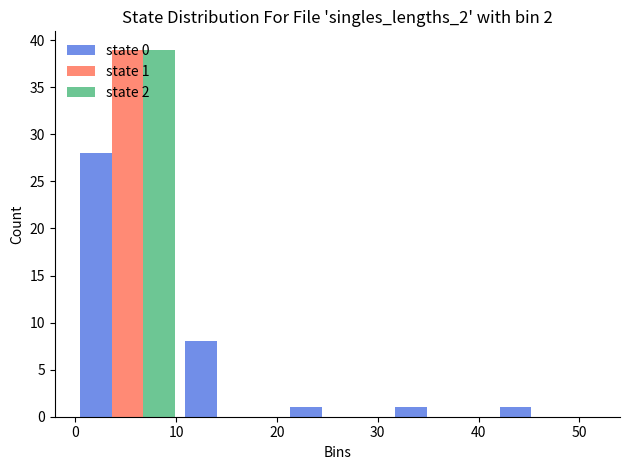

In the state 0 series, which range on the x-axis has the tallest bar?

0.0 to 10.4